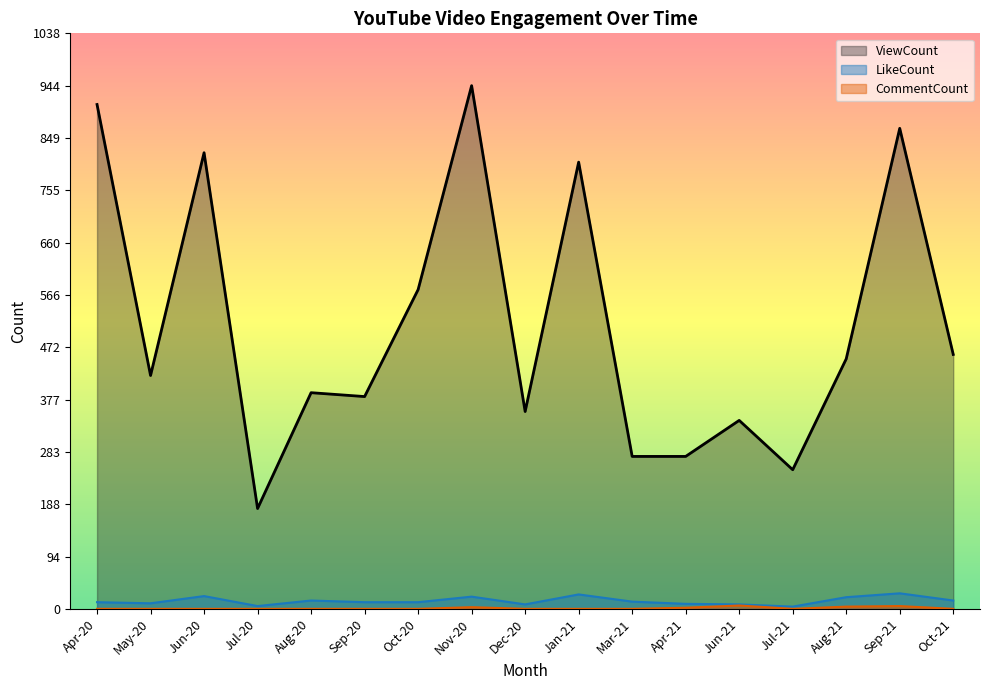

Reading left to right, extract all data points from this chart.

ViewCount: 910	421	823	181	390	383	576	944	356	806	275	275	340	251	451	867	459
LikeCount: 12	10	23	5	15	12	12	22	8	26	13	9	8	4	21	28	15
CommentCount: 0	0	0	0	0	0	0	3	0	0	0	2	6	0	4	5	0